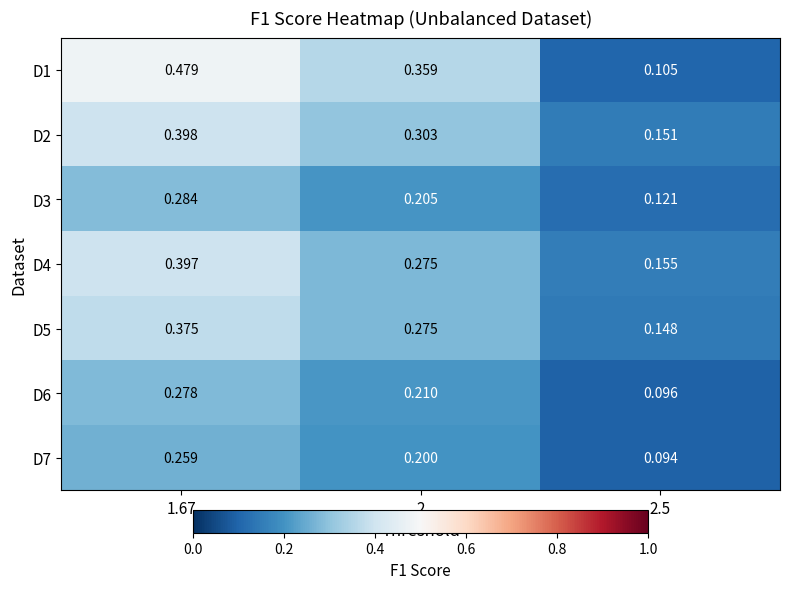

Rank the series at 2.5 from lowest to highest value.

D7, D6, D1, D3, D5, D2, D4